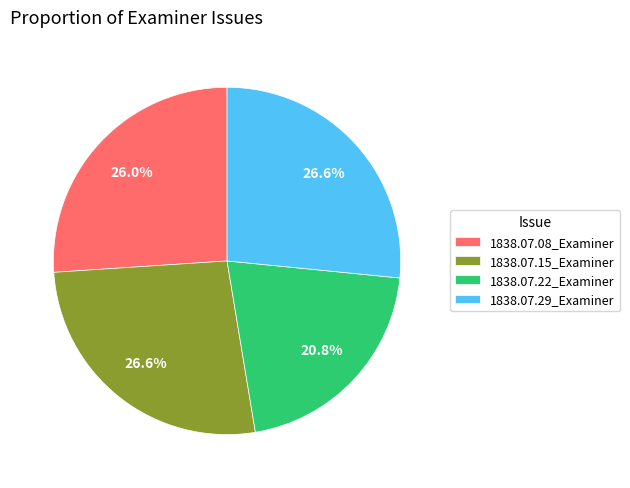

Does 1838.07.22_Examiner account for over 50% of the chart?

No